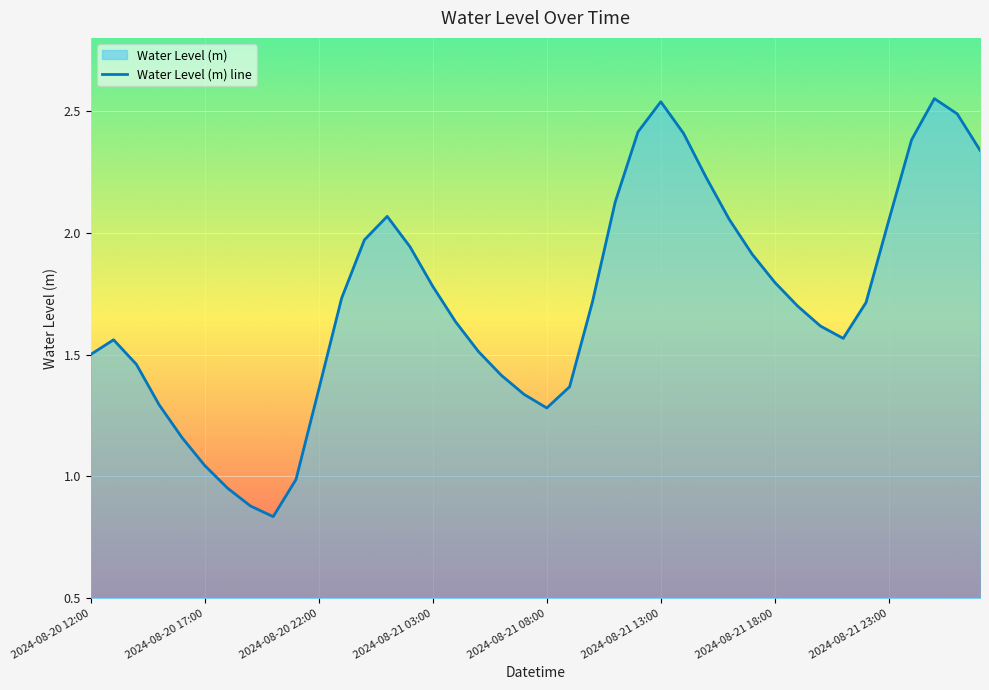

What is the maximum value shown in the chart?

2.6